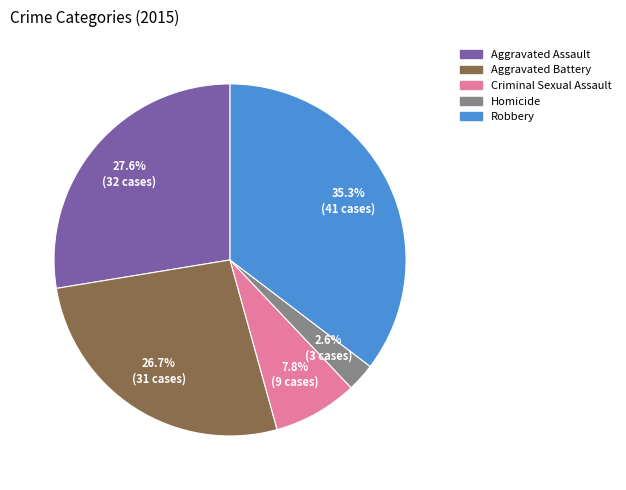

Do Robbery and Aggravated Battery together represent more than half of the pie?

Yes